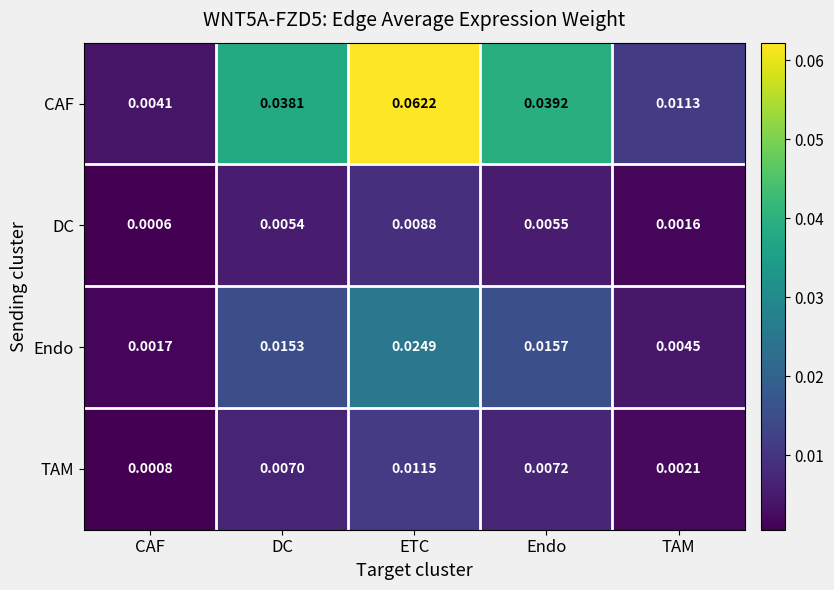

Which category has the lowest value in the CAF series?

CAF